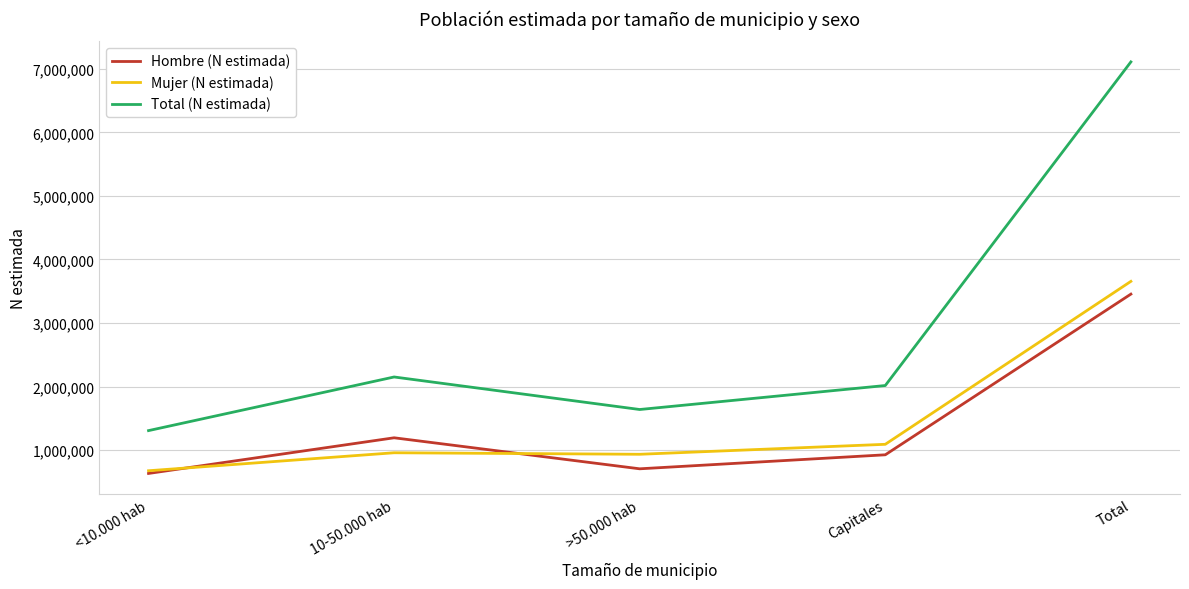

The Hombre (N estimada) series shows 4507250 at Total. True or false?

False